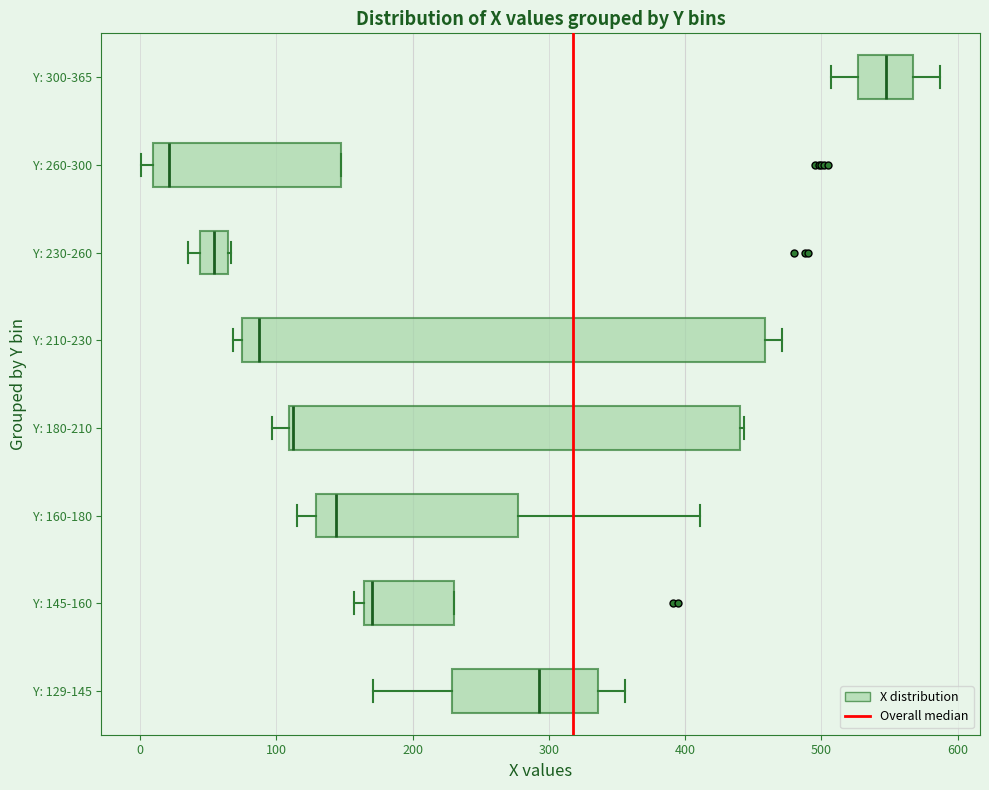

Where does the left whisker of the box for Y: 180-210 end on the x-axis? The values are not printed on the chart, so give them approximately, as read against the axis.

100